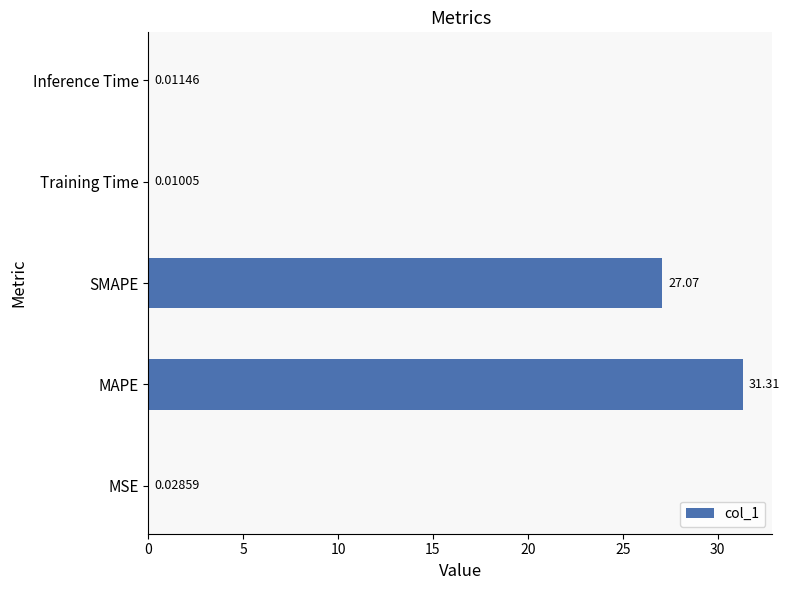

At which label is the value closest to 15?

SMAPE